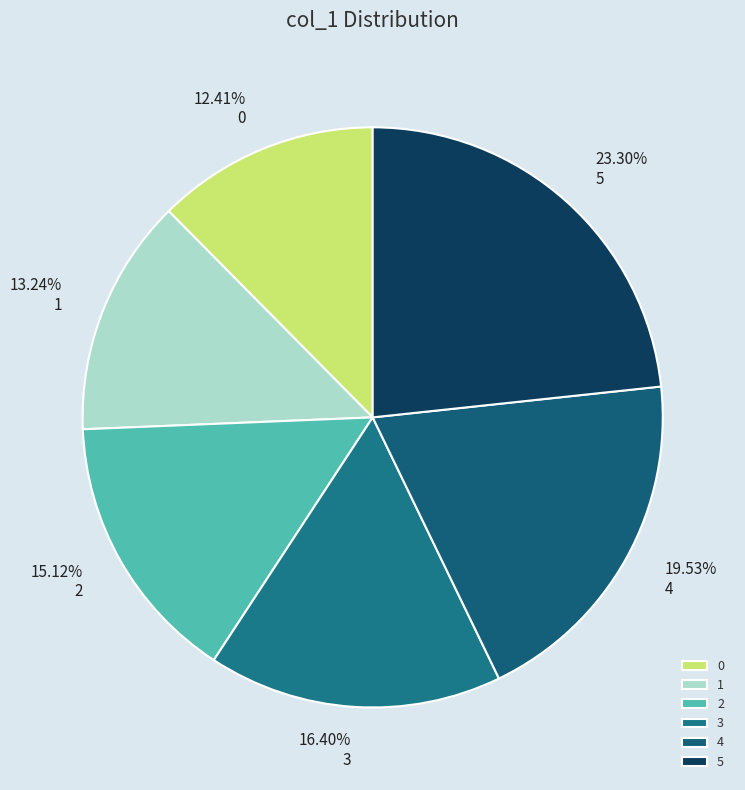

What is the largest slice in the pie chart?

5